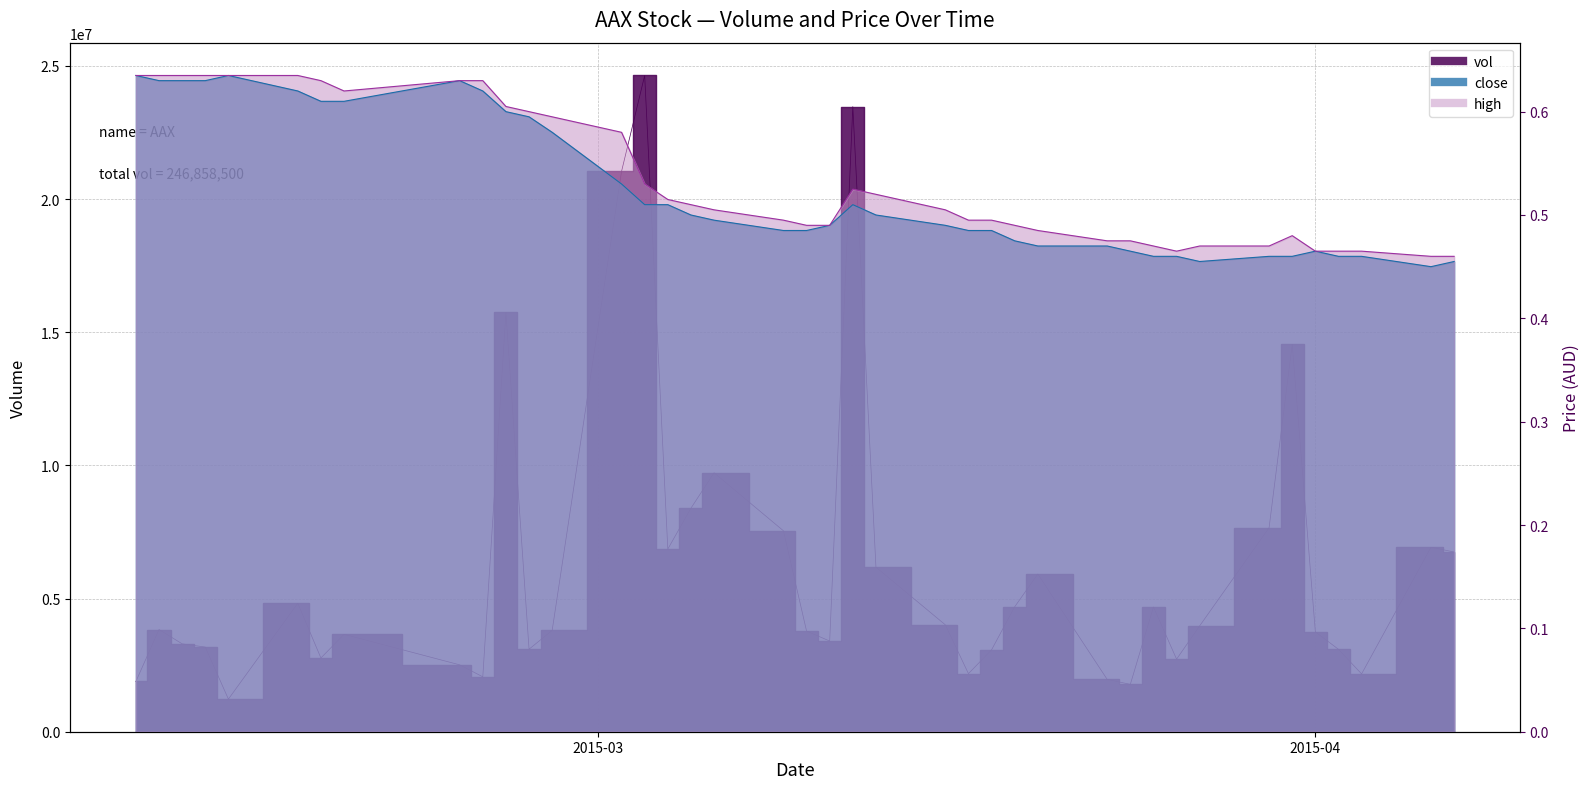

What is the value of the close point at the 3rd from the left?

0.6